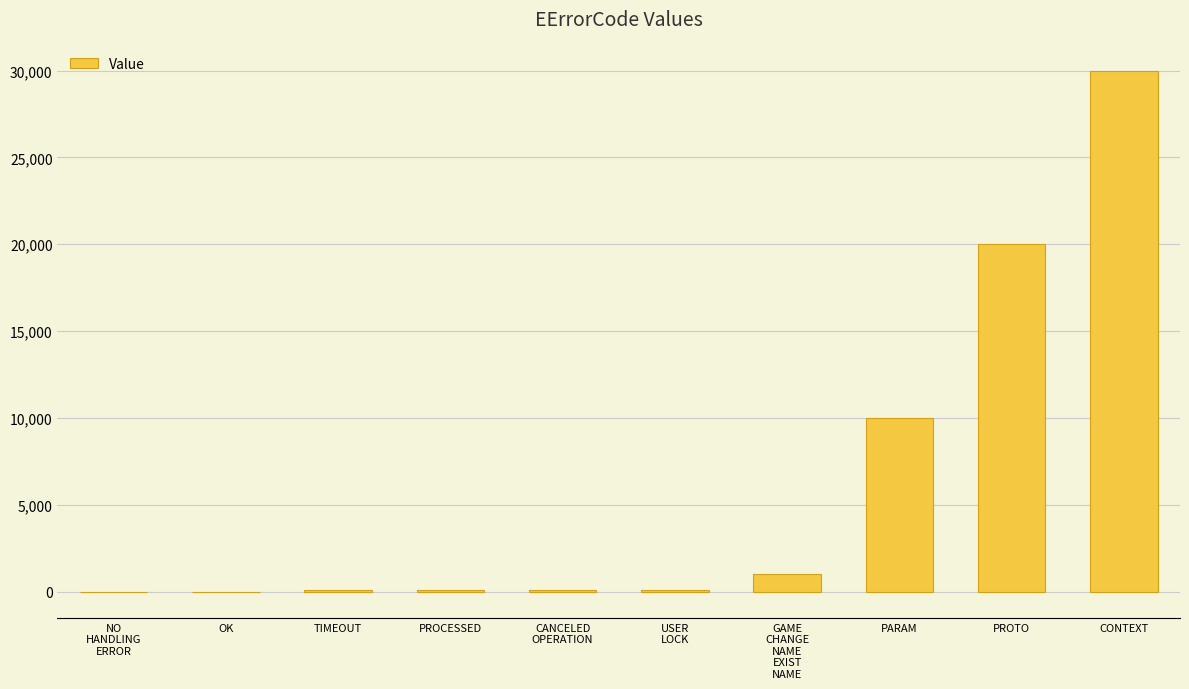

What is the sum of all values?

61411